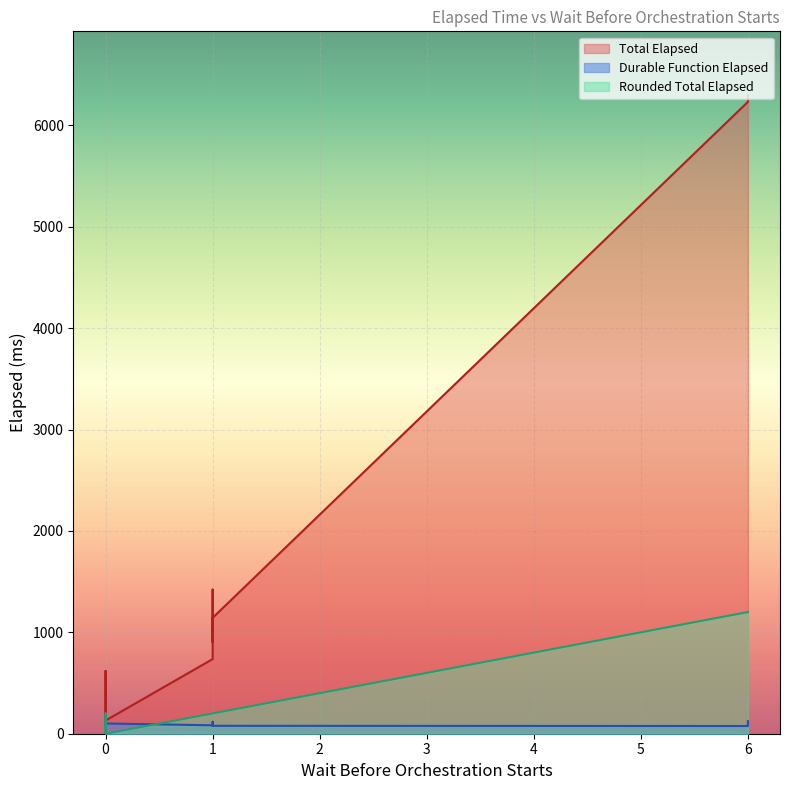

True or false: Rounded Total Elapsed and Durable Function Elapsed intersect in this chart.

False